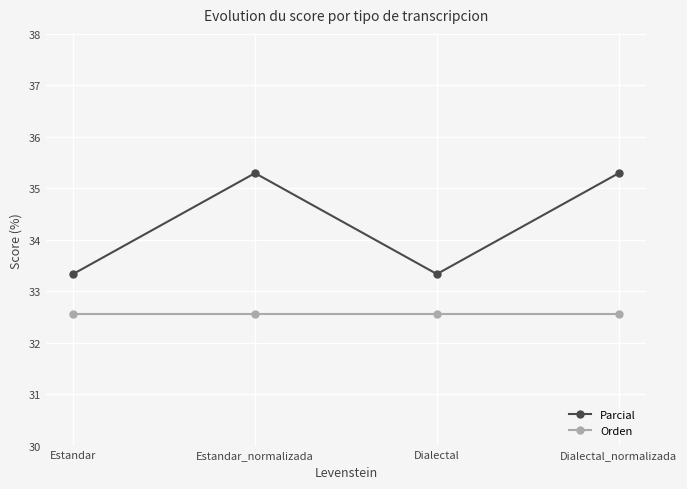

What is the difference between the Parcial values at Estandar and Dialectal_normalizada?

2.0